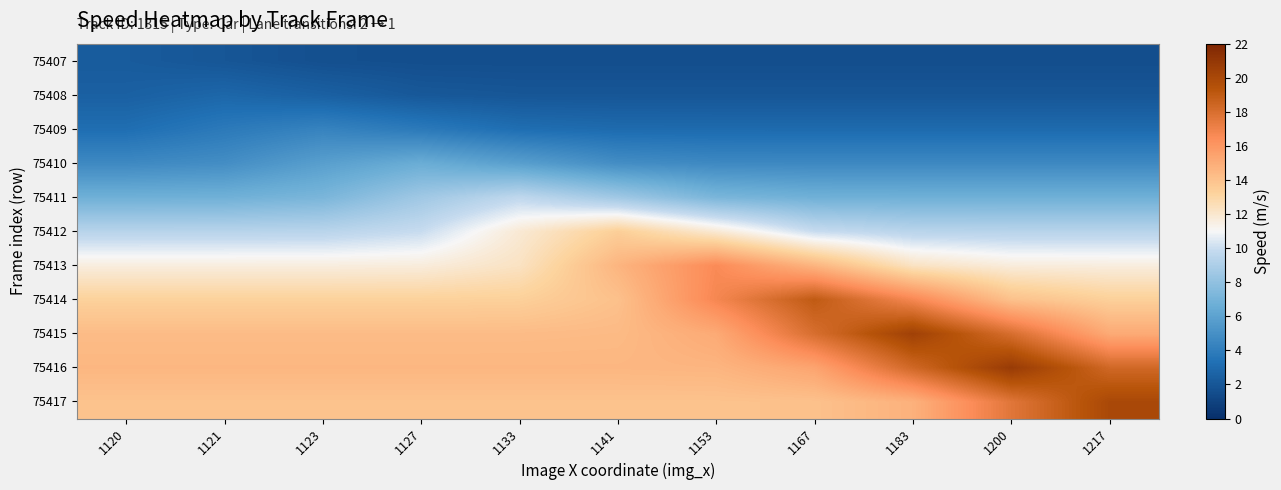

Between 1200 and 1141, which is larger?

1141